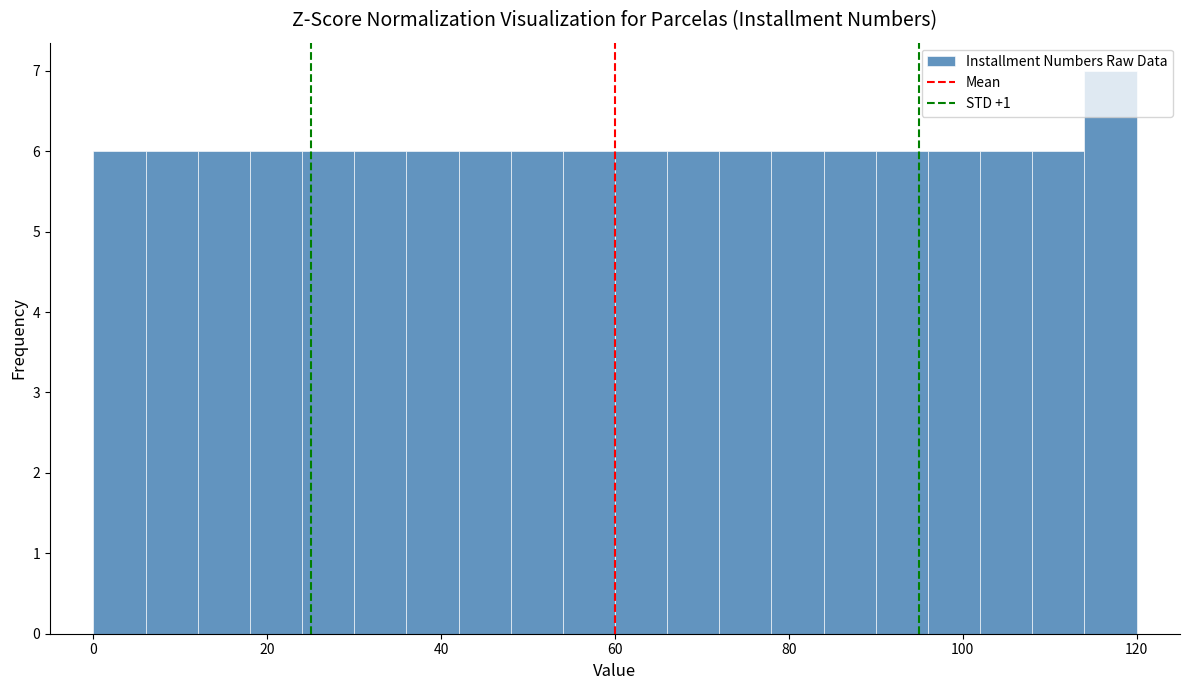

Around what value on the x-axis is the tallest bar? Give the approximate position of its centre, as read against the axis.

118